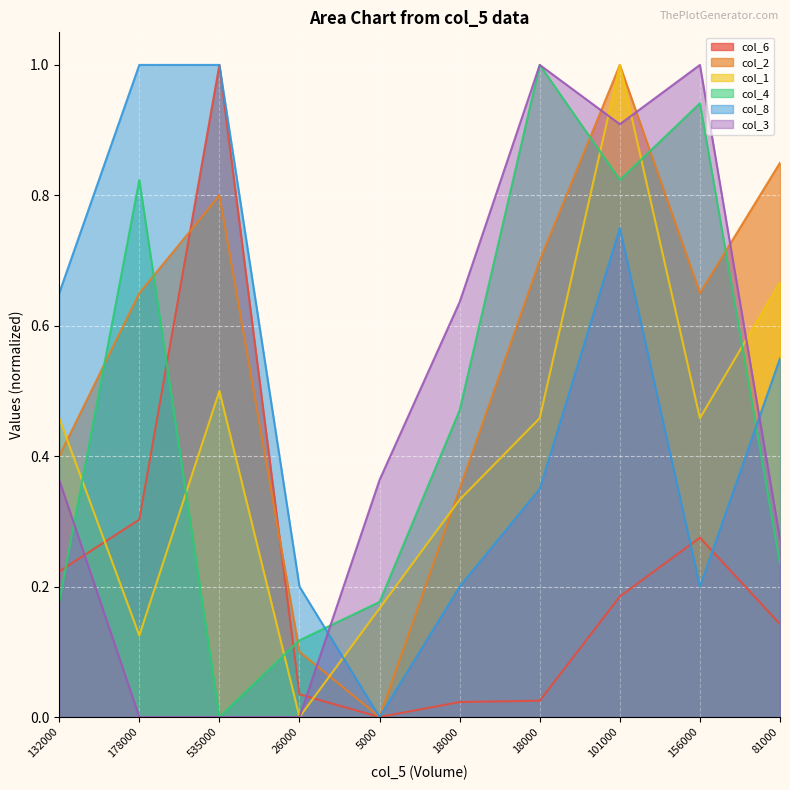

How many lines are shown in the chart?

6